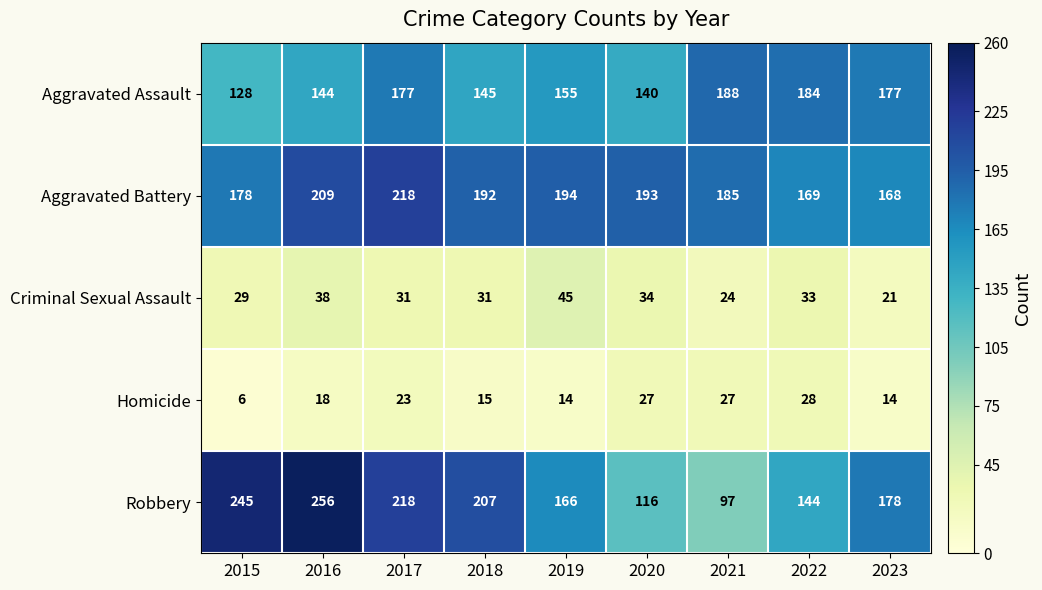

Which category has the highest value across all series?

2016